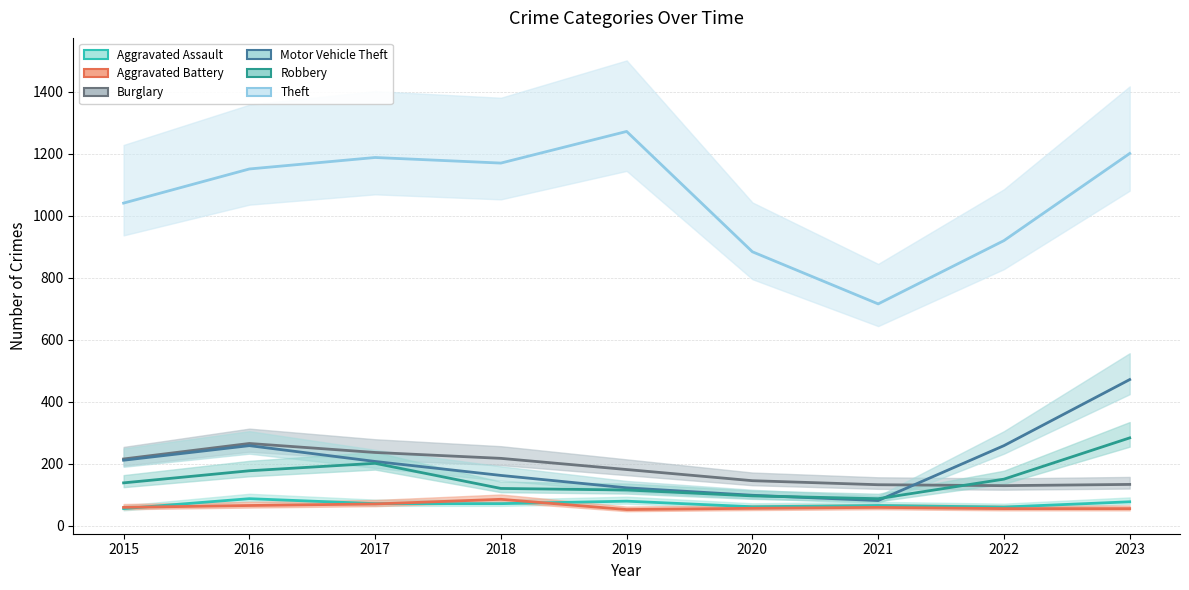

List the series in order of their peak value, highest first.

Theft, Motor Vehicle Theft, Robbery, Burglary, Aggravated Assault, Aggravated Battery